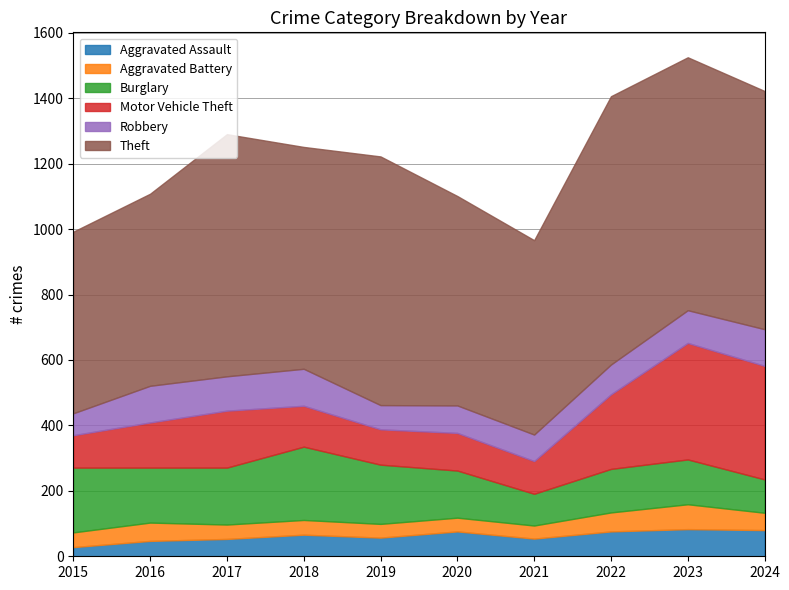

How many lines are shown in the chart?

6